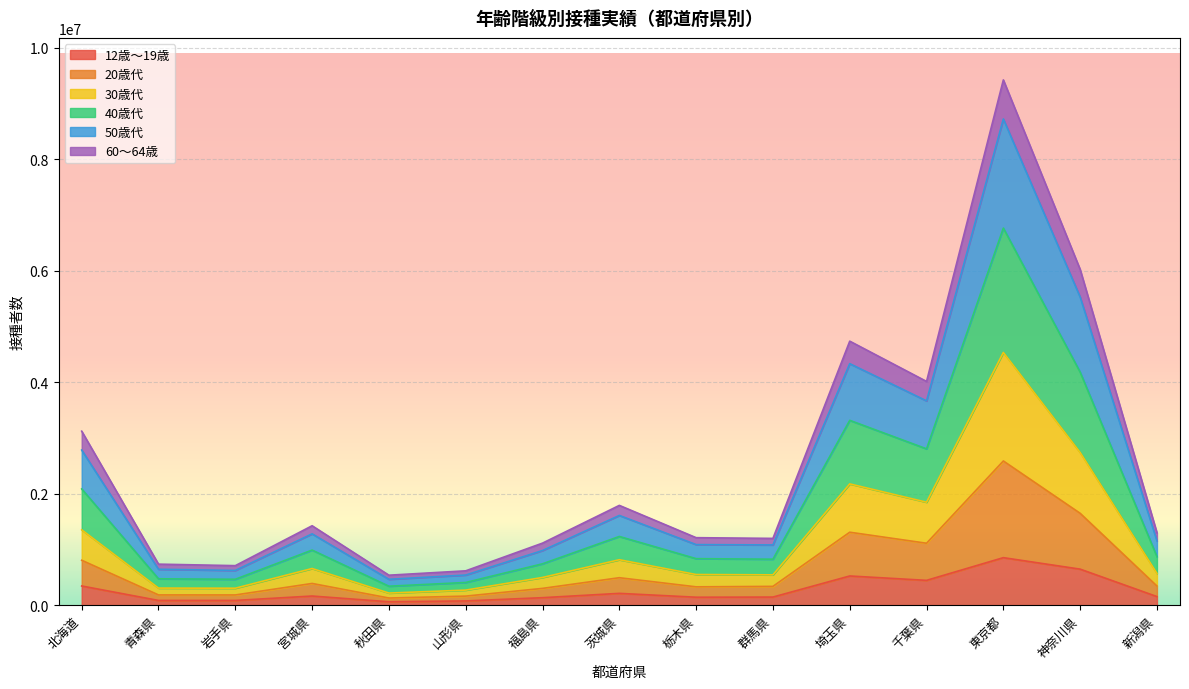

True or false: 30歳代 and 50歳代 intersect in this chart.

False